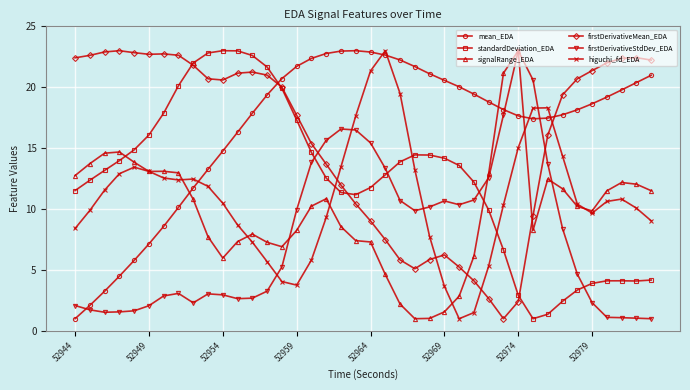

What is the value of the firstDerivativeStdDev_EDA point at the 30th from the left?

17.7